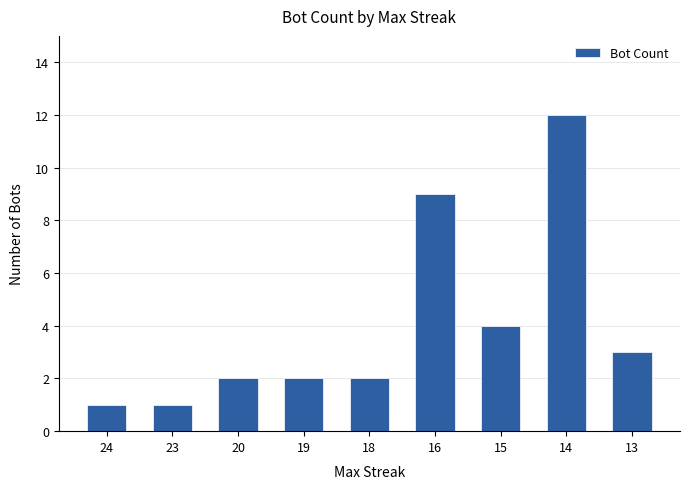

How many distinct data groups are displayed?

1